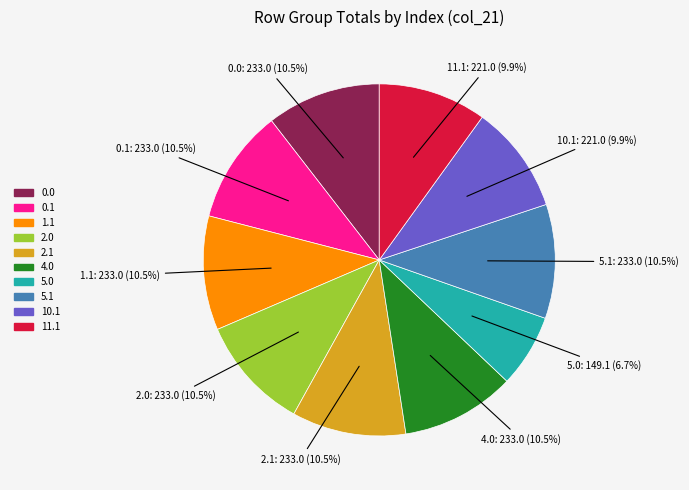

To the nearest percent, what is the combined percentage of 4.0 and 5.0?

17%